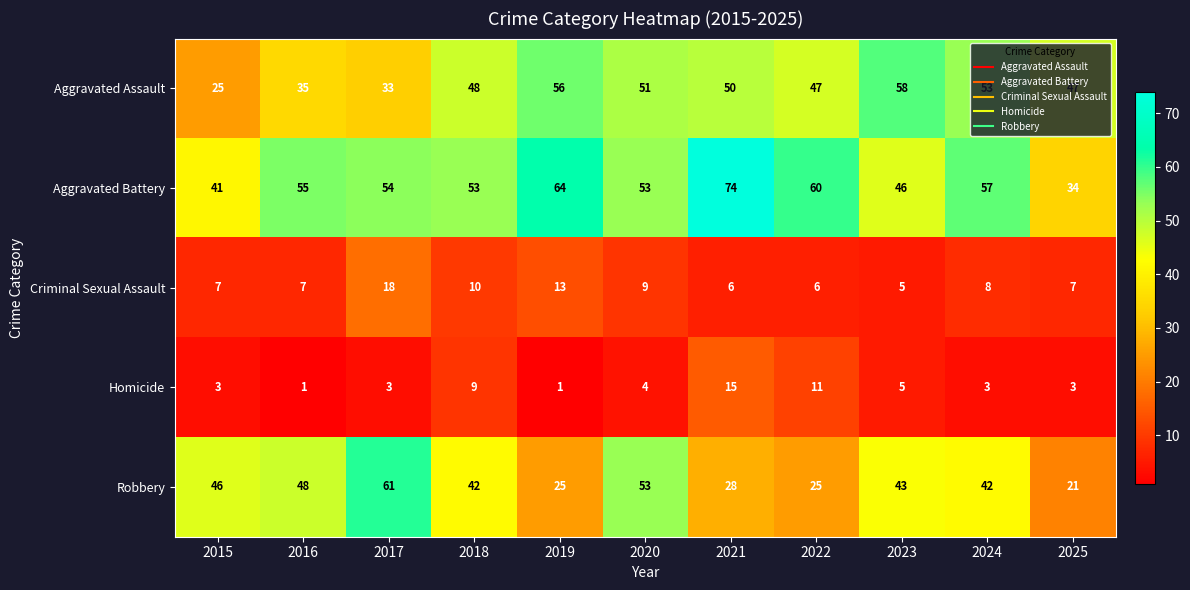

Is it true that Homicide equals 3 at 2015?

True